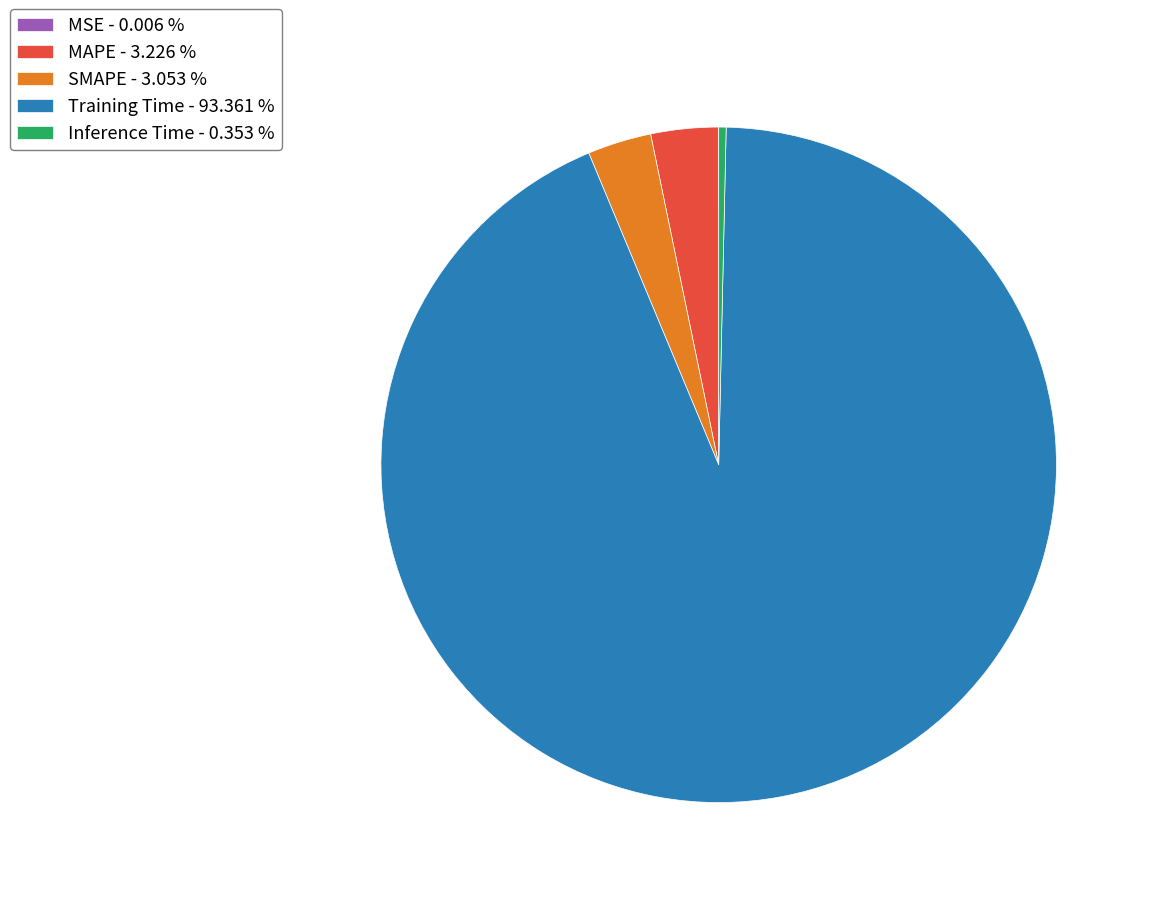

Do Training Time and SMAPE together represent more than half of the pie?

Yes